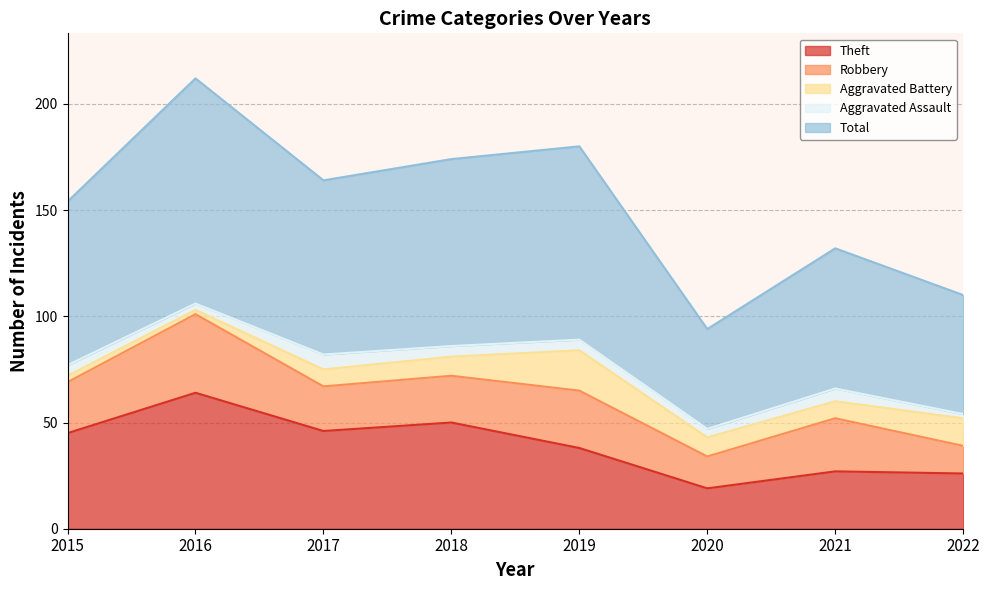

What is the maximum value for Total?

106